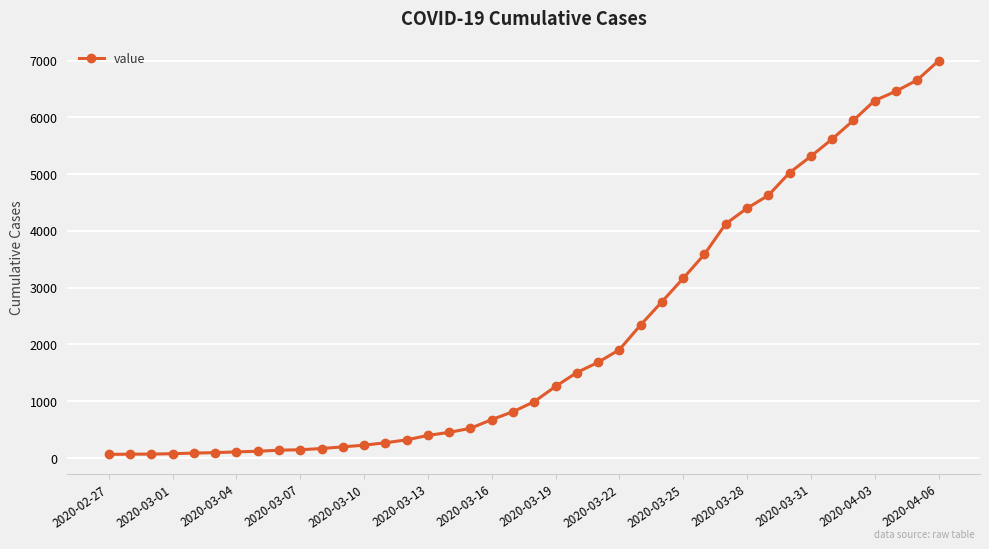

What is the maximum value shown in the chart?

6995